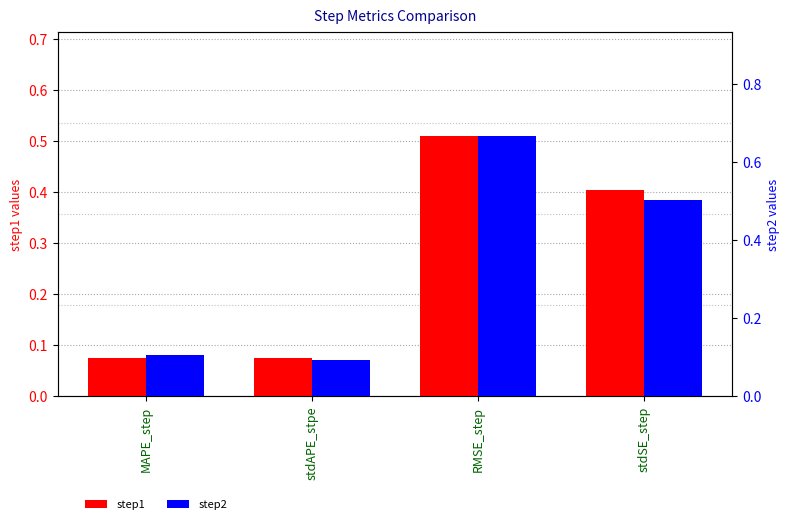

At how many categories does at least one series exceed 0?

4